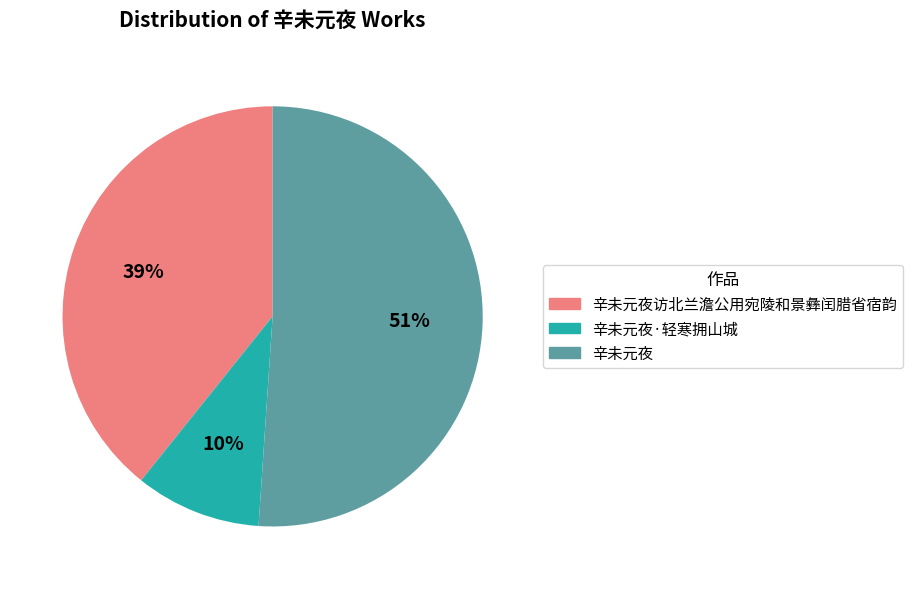

To the nearest percent, what is the difference between the largest and smallest slice percentages?

41%